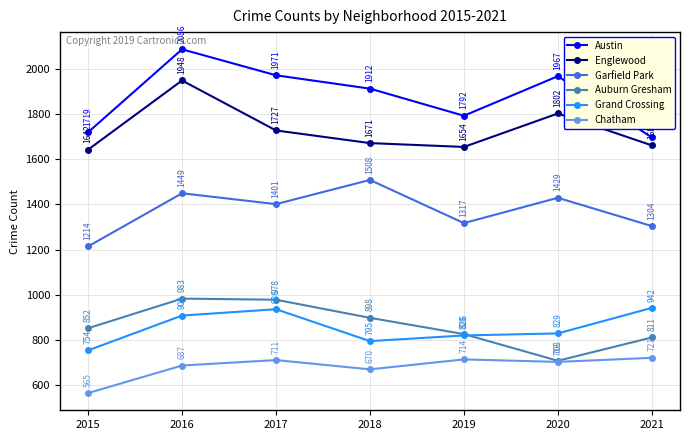

How many series are shown in this chart?

6